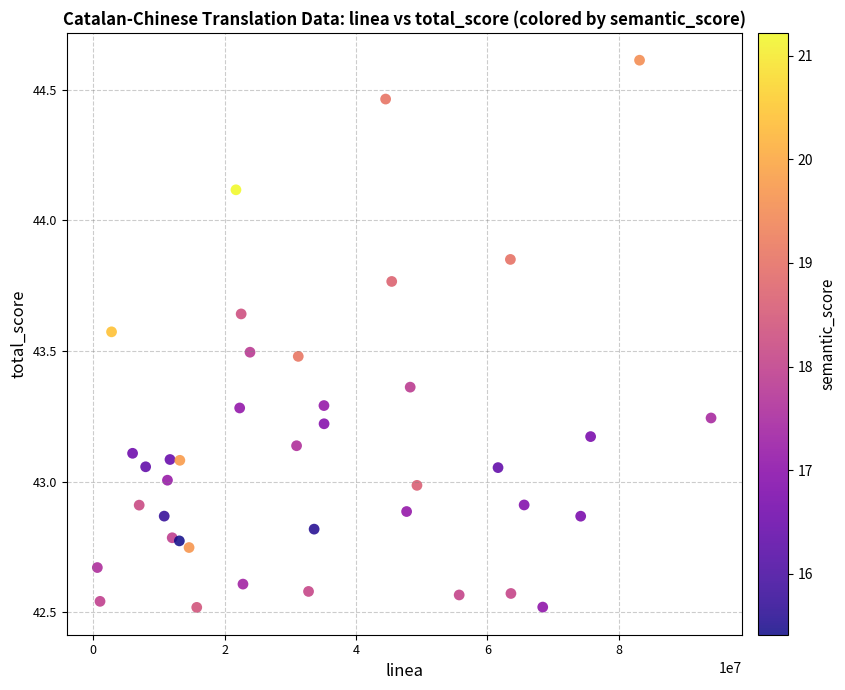

What is the range of Y values (max minus min)?

2.1